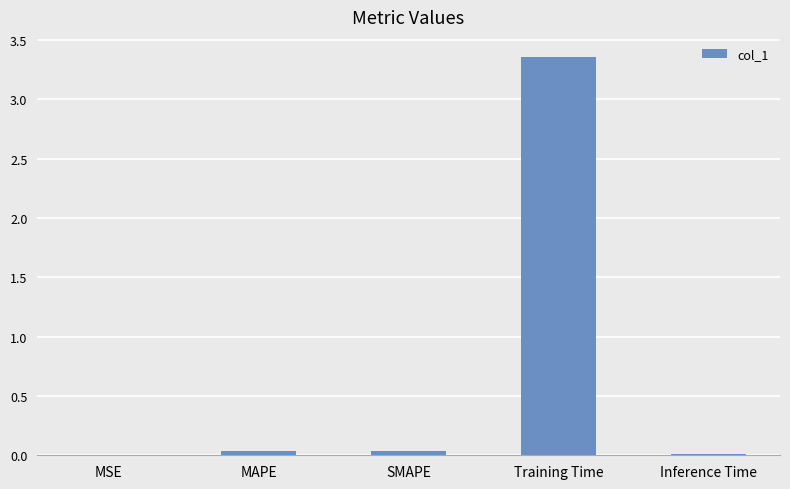

Which category has the highest value across all series?

Training Time